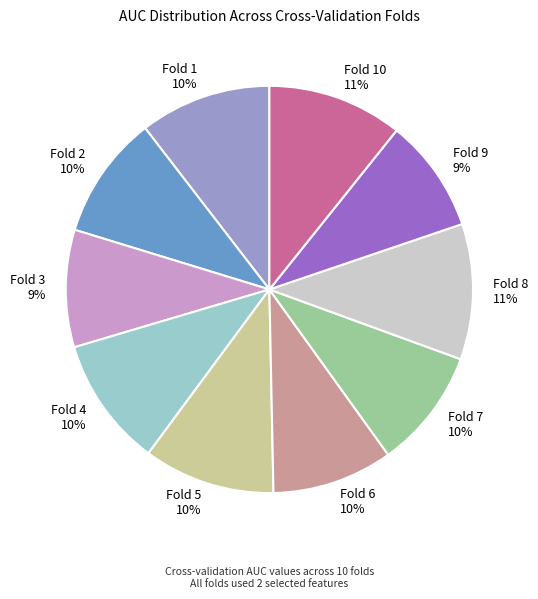

To the nearest percent, what percentage of the pie is Fold 9?

9%